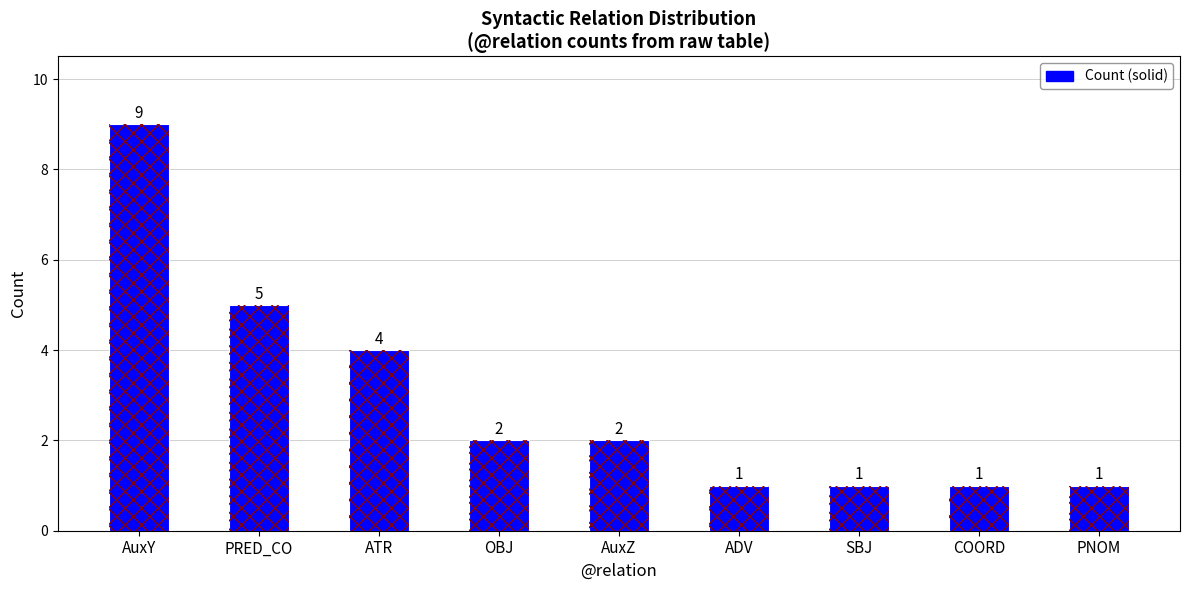

At which category does the chart reach its peak across all series?

AuxY